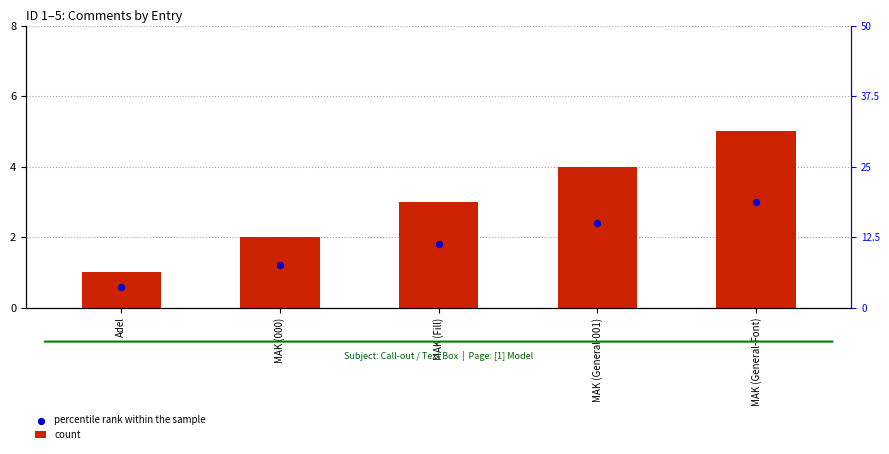

Which series has the largest total across all categories?

count